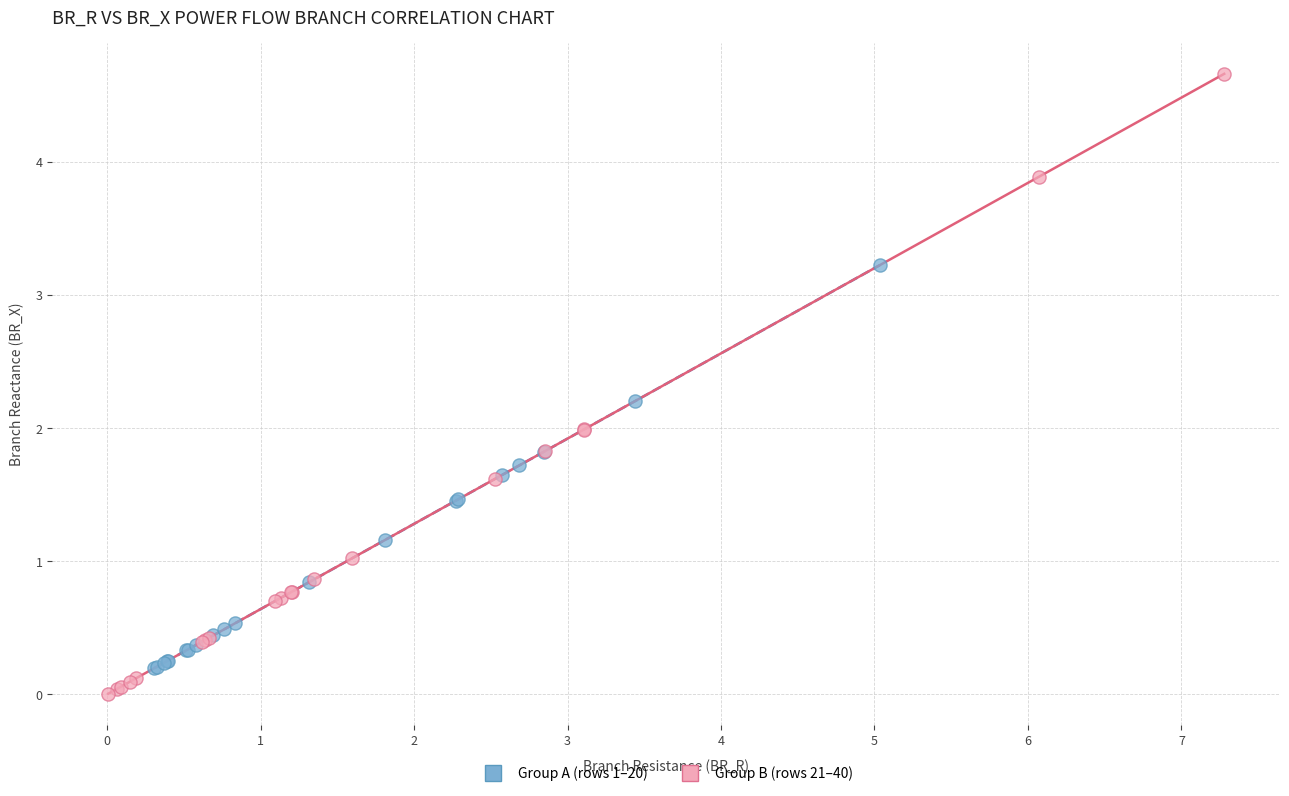

What are all the series names shown in the legend?

Group A (rows 1–20), Group B (rows 21–40)